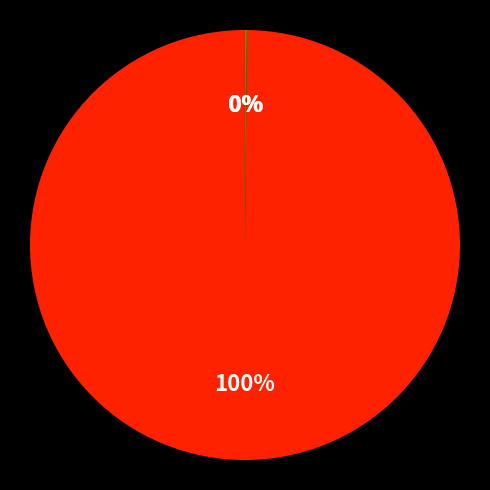

Does any single category account for the majority?

Yes